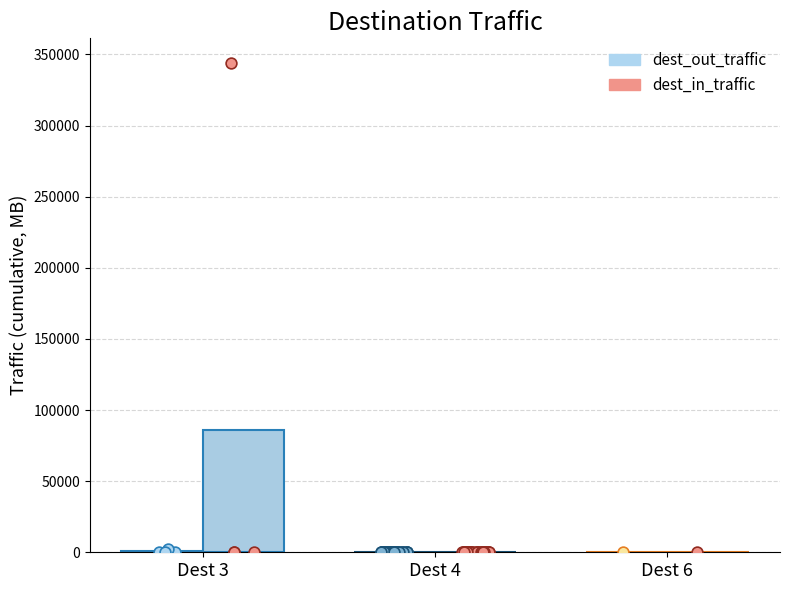

Which series contains the lowest Y value?

dest_out_traffic